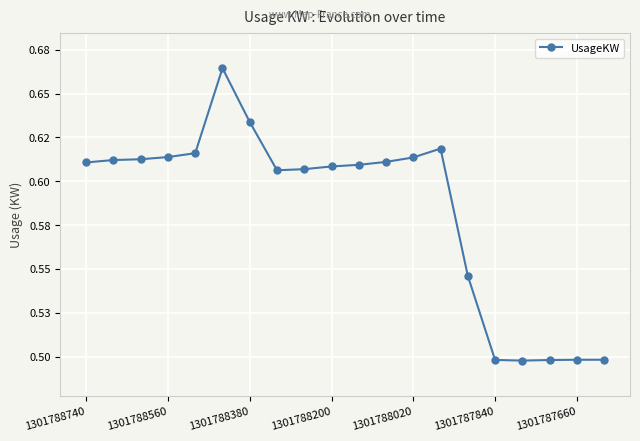

How many interior local valleys (lower than both neighbors) does the data have?

2